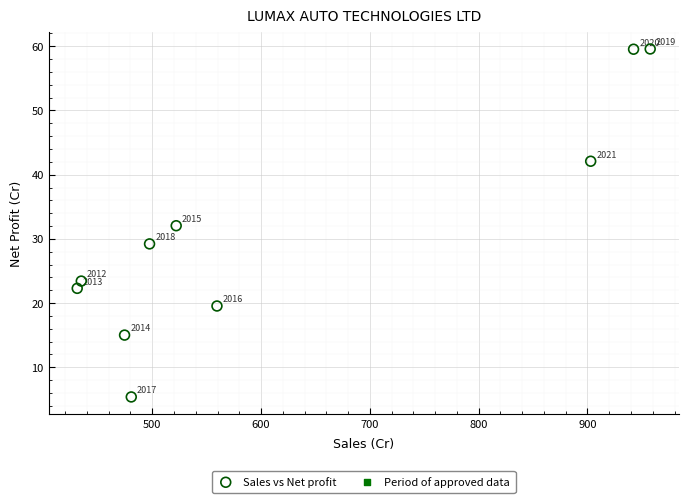

What is the average Y value?

30.8